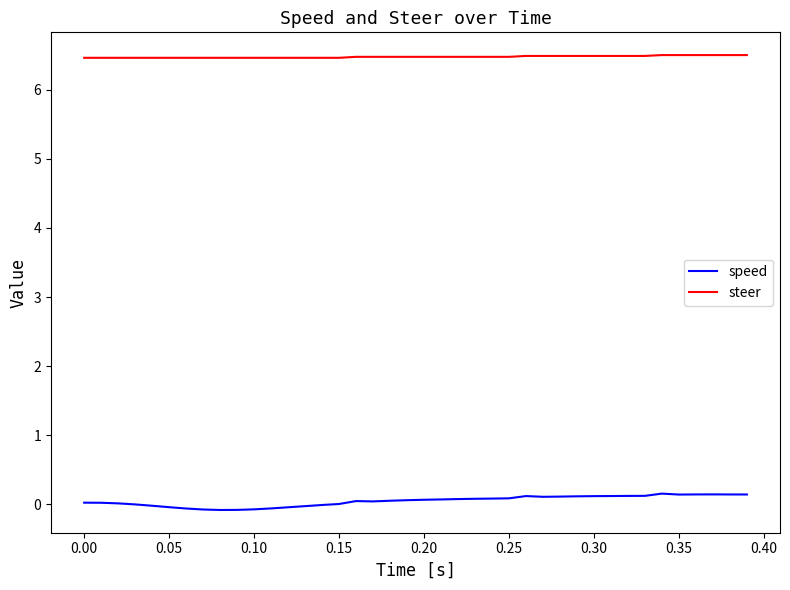

What is the maximum value shown in the chart?

6.5